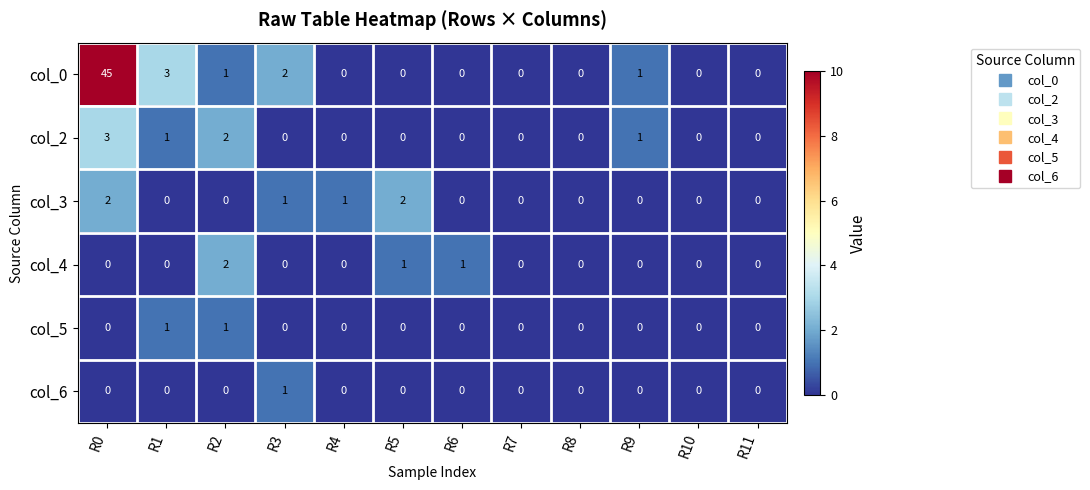

What is the difference between the col_0 values at R6 and R1?

3